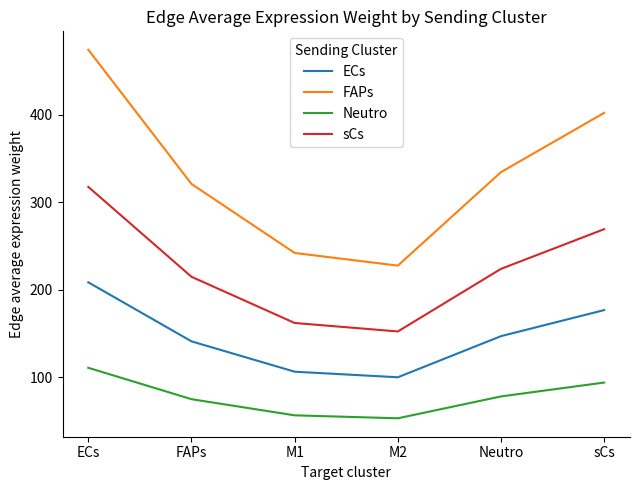

Which category has the highest value in the Neutro series?

ECs